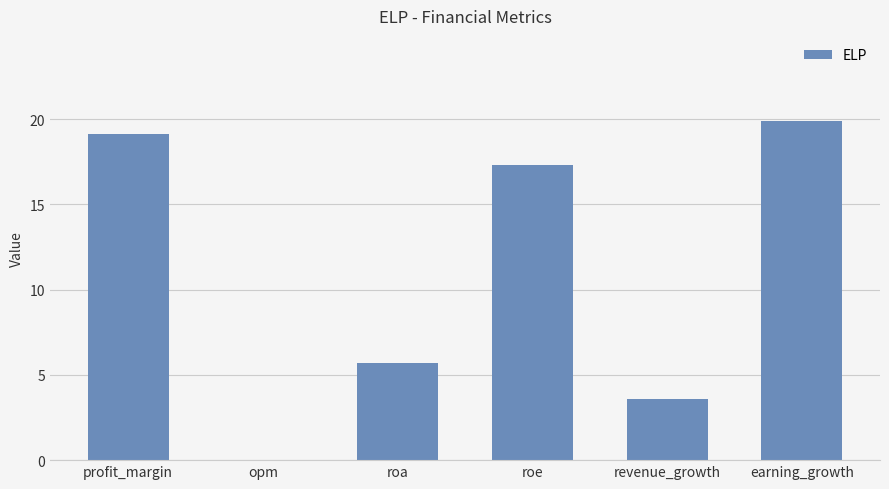

Are the bars horizontal?

No